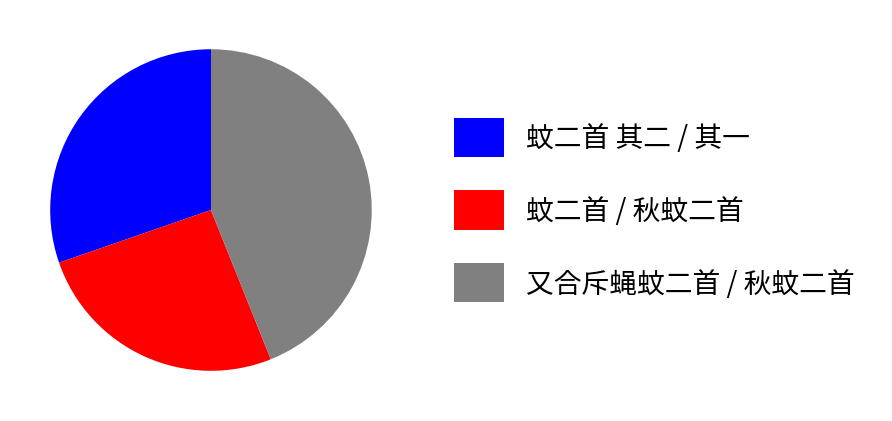

Rank the categories by value from highest to lowest.

又合斥蝇蚊二首 / 秋蚊二首, 蚊二首 其二 / 其一, 蚊二首 / 秋蚊二首